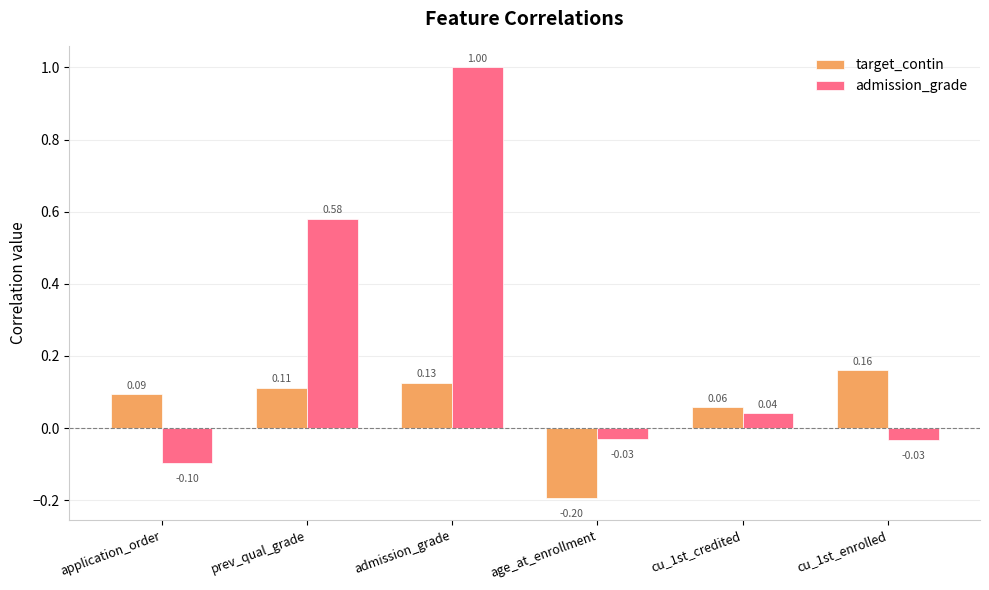

Between application_order and age_at_enrollment, which series saw the biggest shift?

target_contin